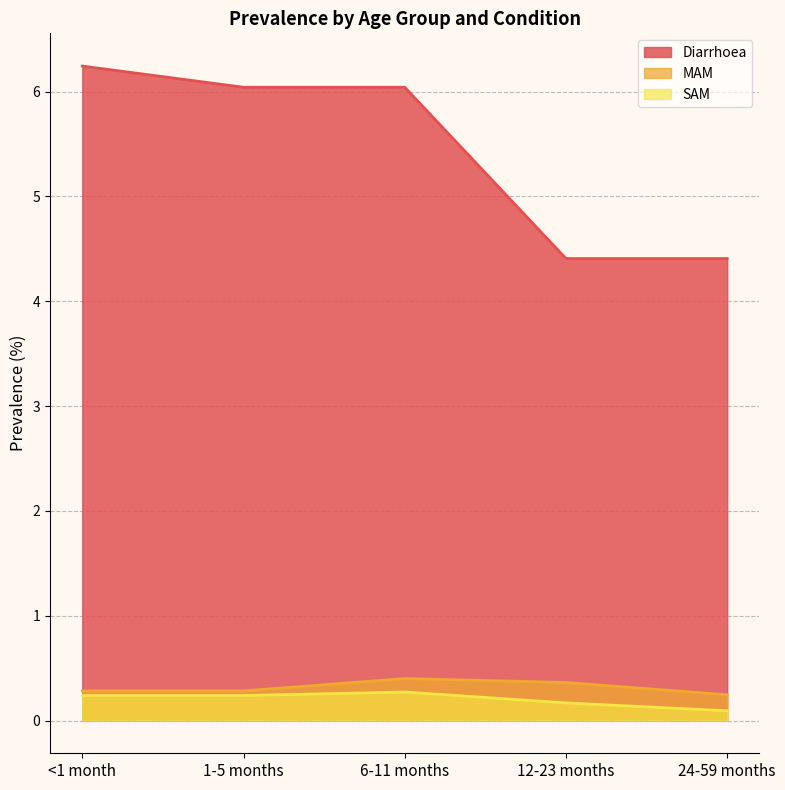

List the series in order of their peak value, lowest first.

SAM, MAM, Diarrhoea